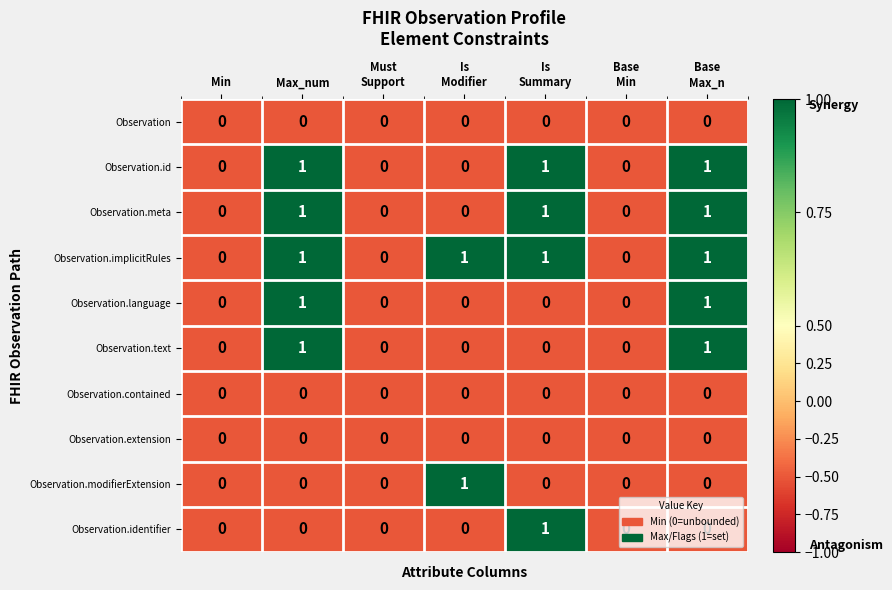

What is the total value across all series at Must
Support?

0